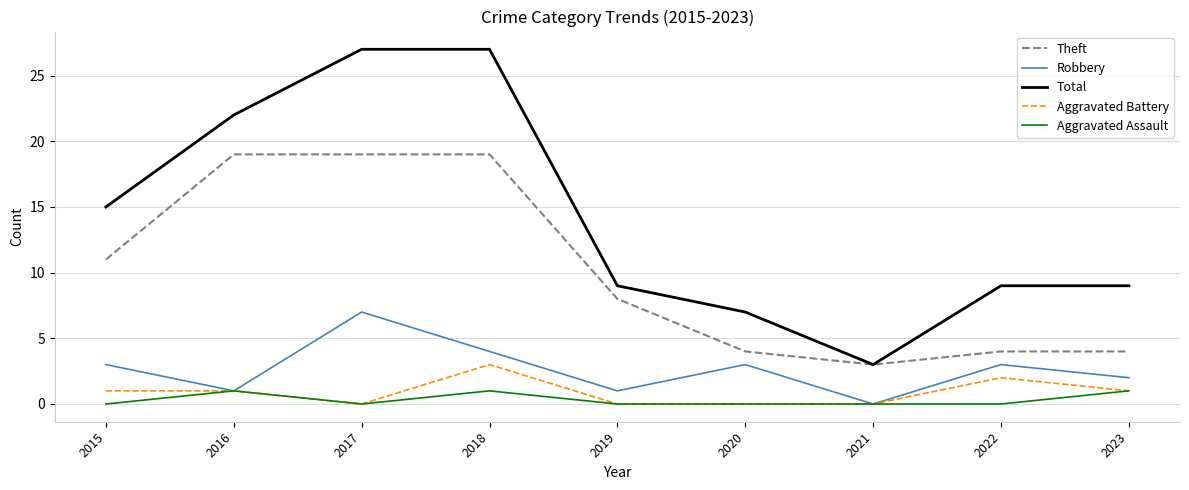

At which category does Aggravated Assault reach its first local peak?

2016